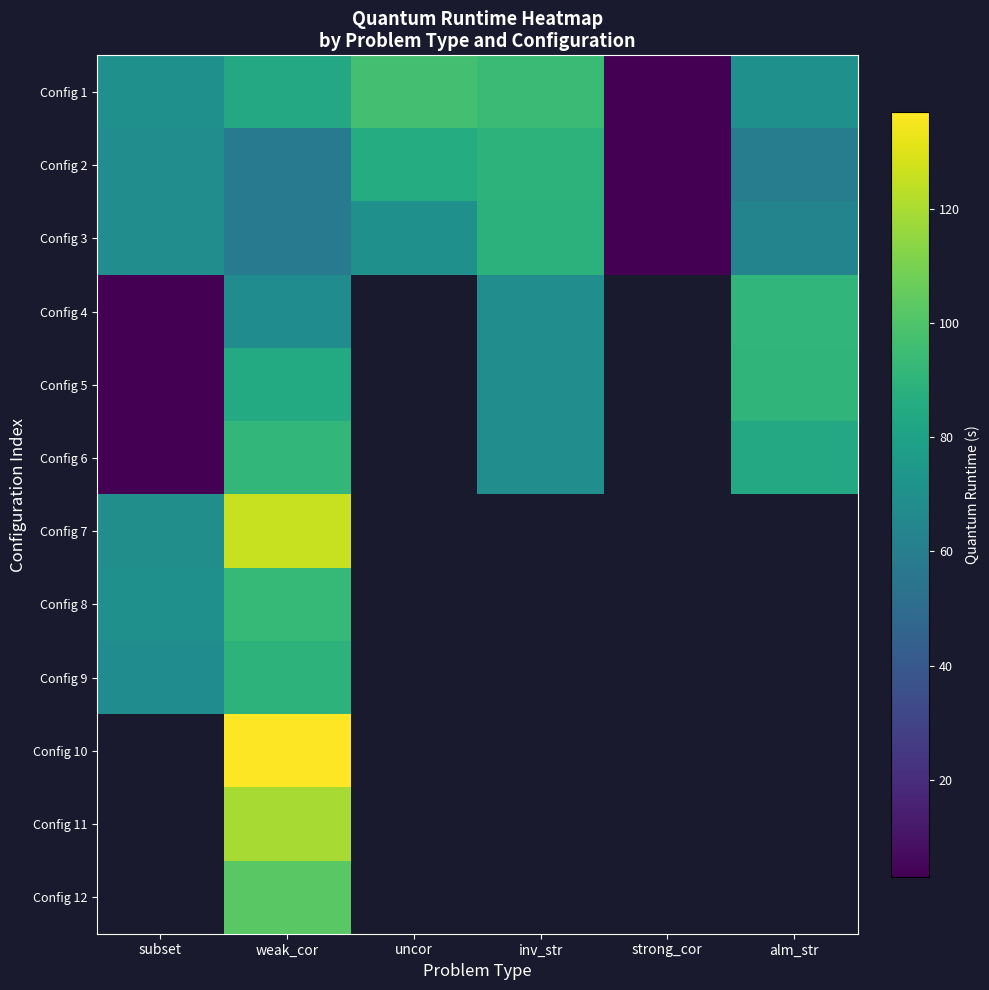

List the series in order of their peak value, lowest first.

Config 3, Config 9, Config 2, Config 5, Config 4, Config 6, Config 8, Config 1, Config 7, Config 10, Config 11, Config 12